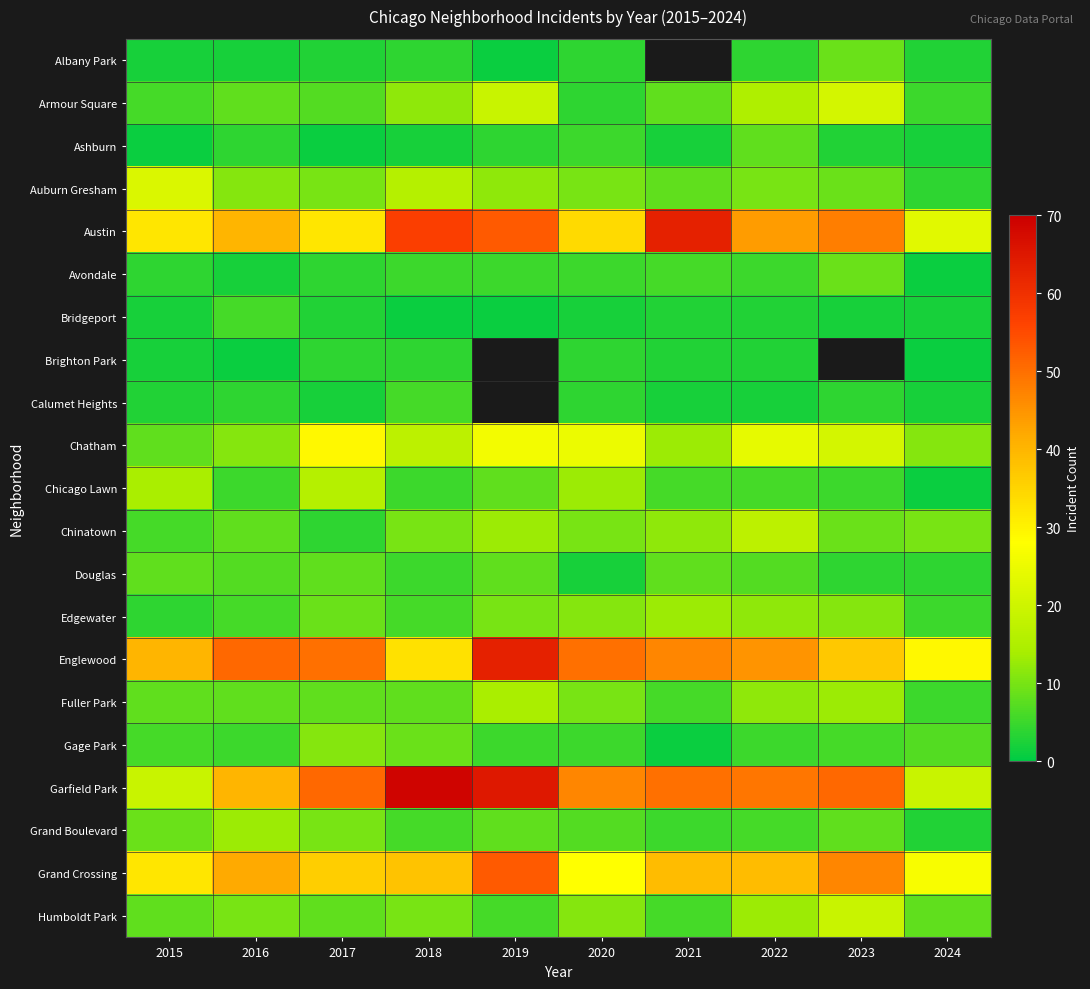

Which has a higher value, 2022 or 2015?

2022